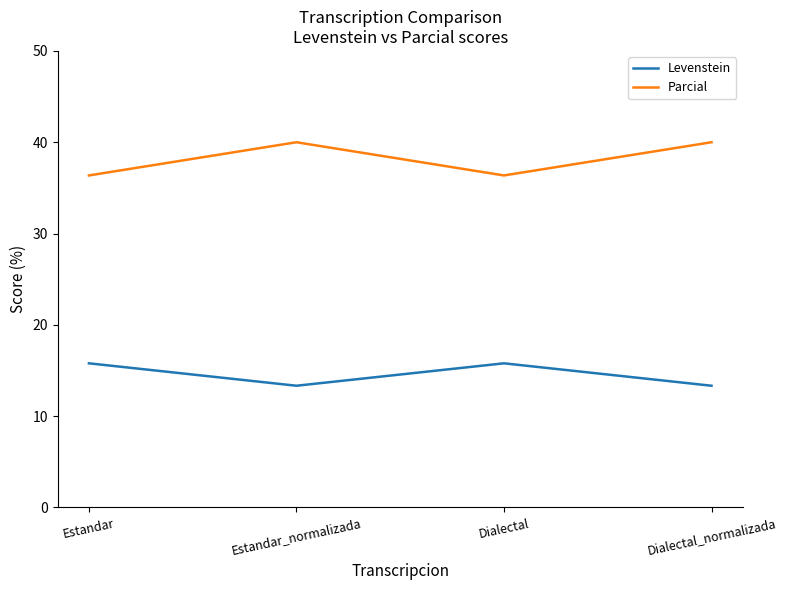

Where is the first local minimum for Levenstein?

Estandar_normalizada